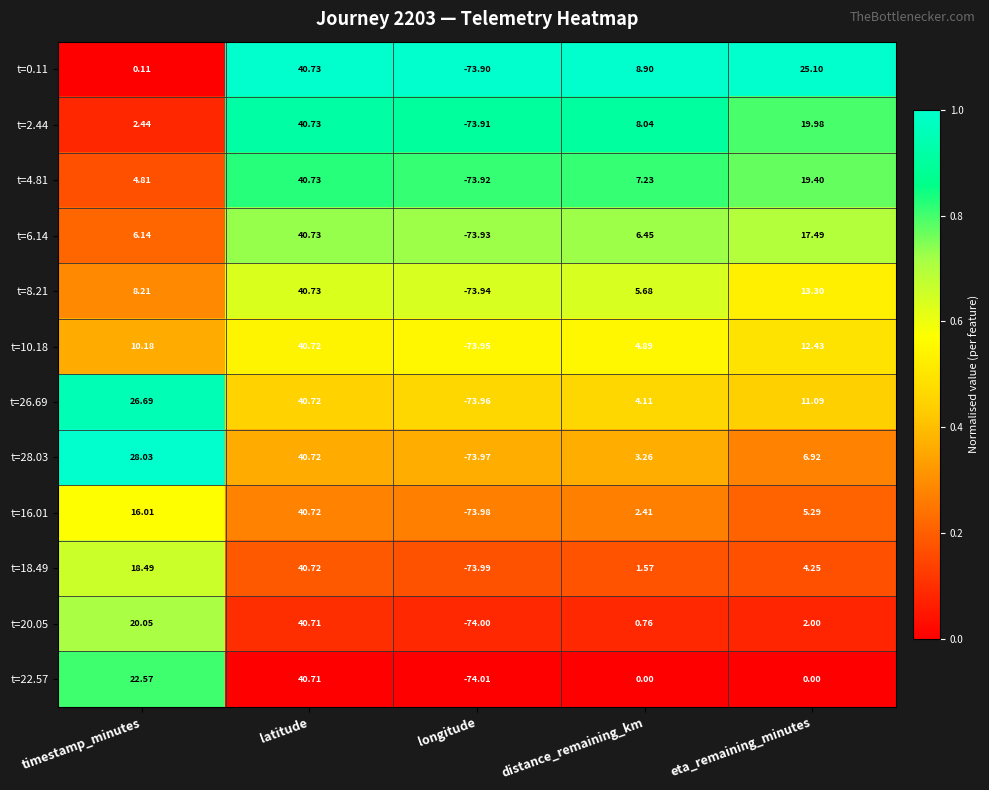

How many categories are shown in the chart?

5